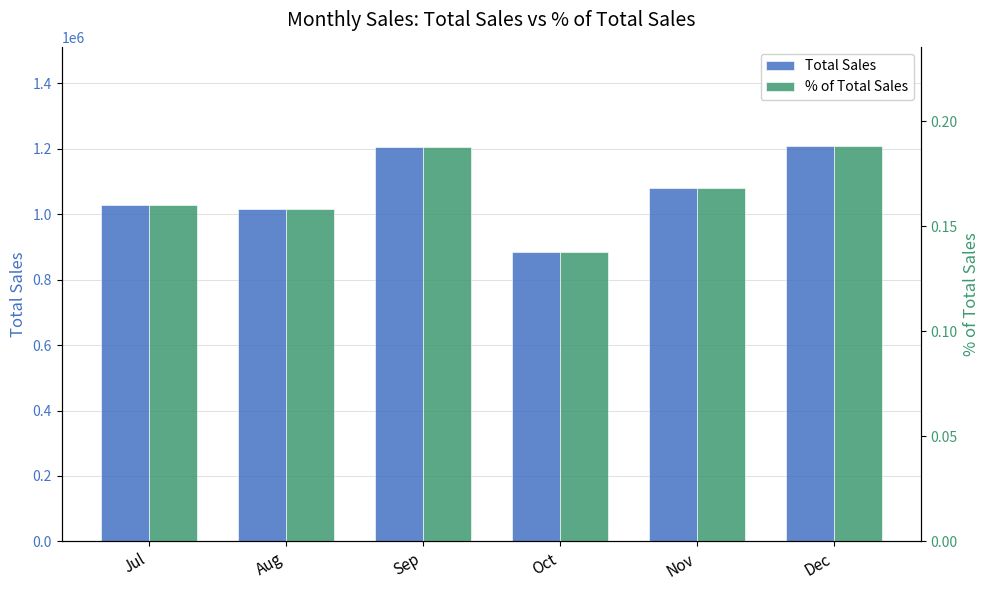

How many categories are shown in the chart?

6